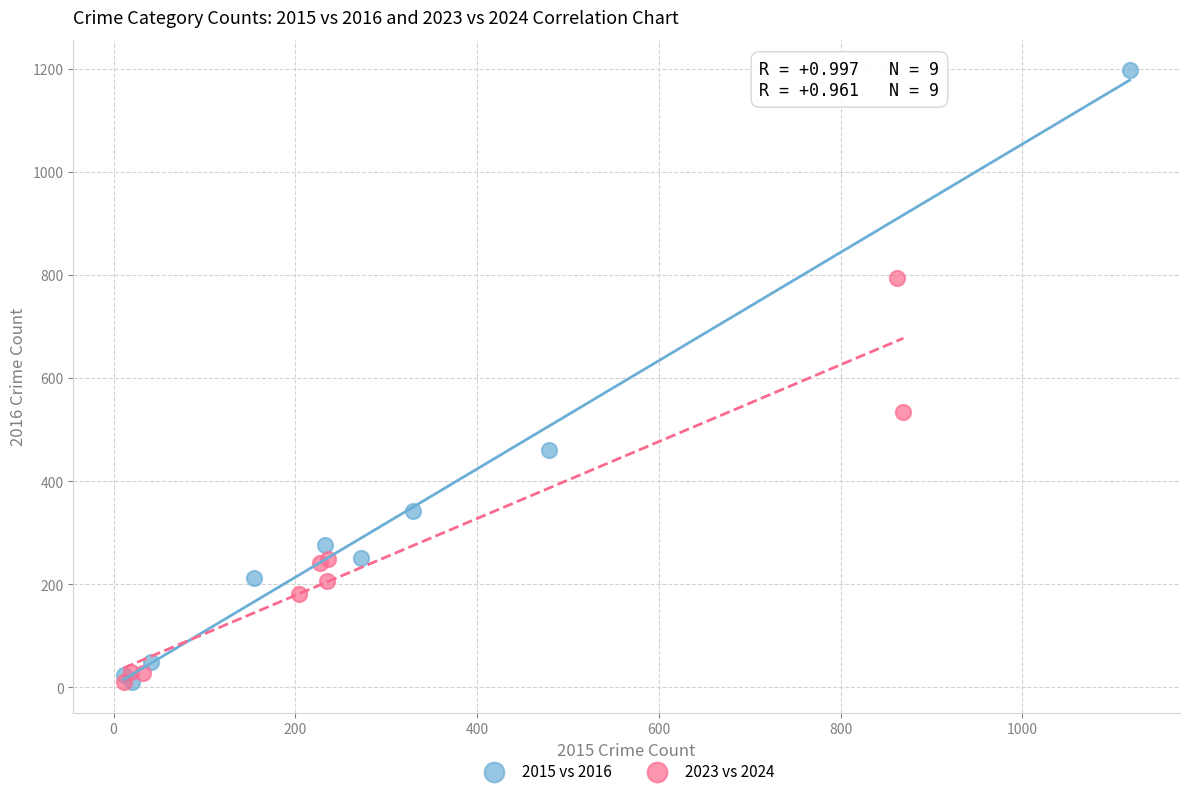

What are all the series names shown in the legend?

2015 vs 2016, 2023 vs 2024